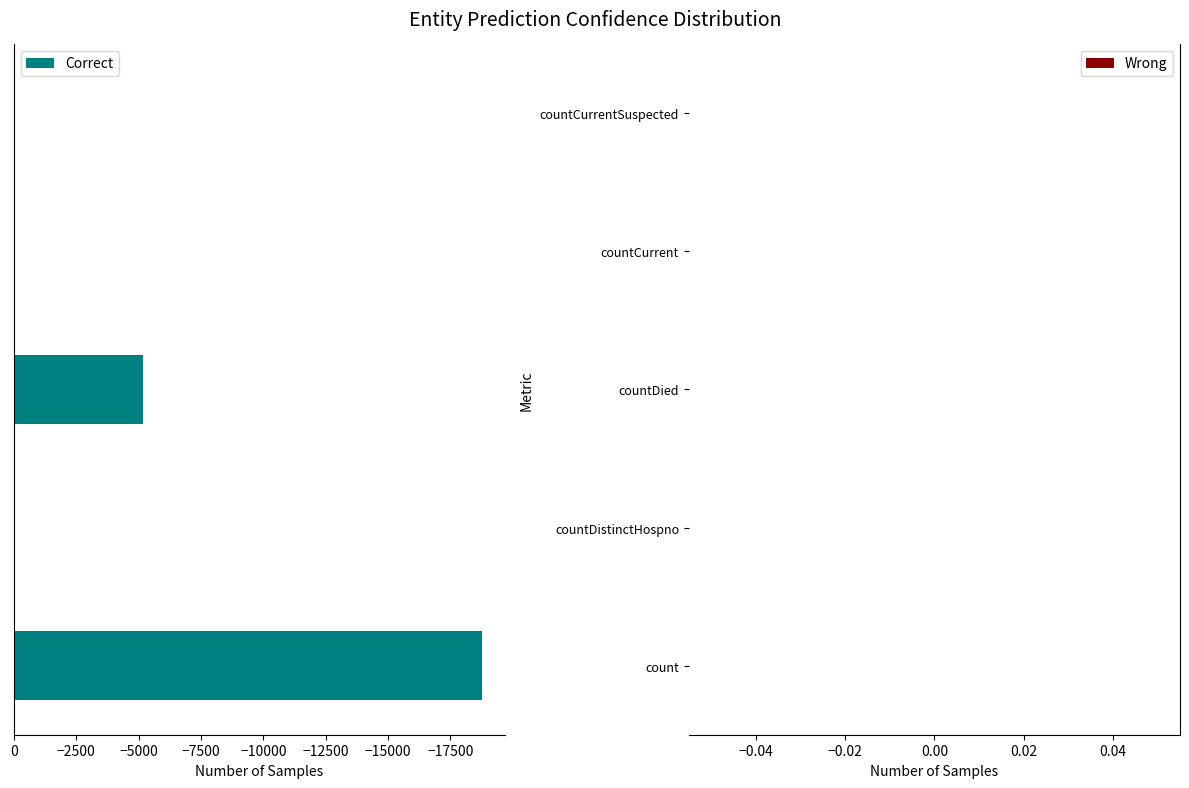

What is the sum of all values?

-24005